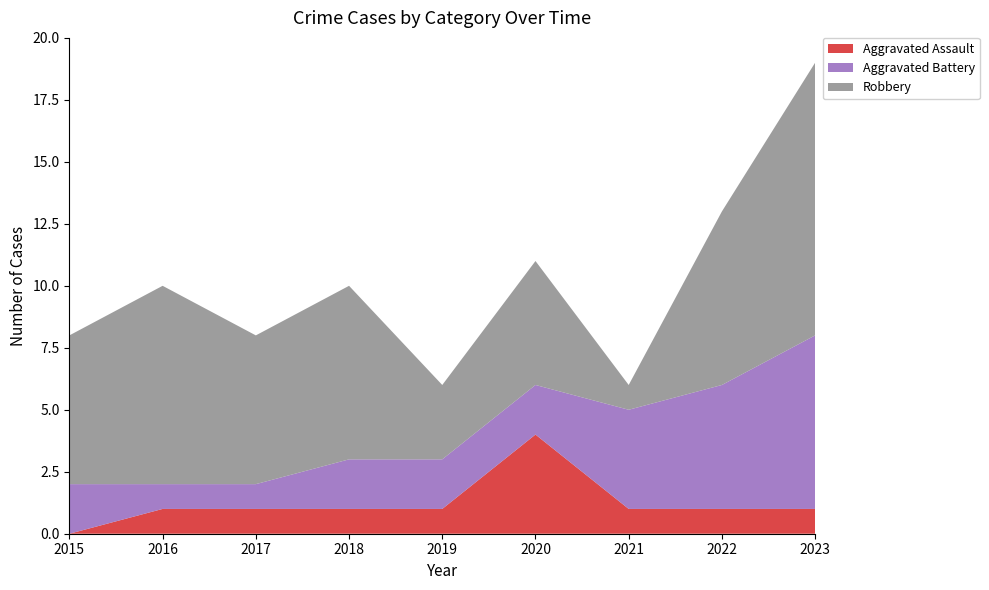

Reading left to right, list all the values displayed in this chart.

Aggravated Assault: 0	1	1	1	1	4	1	1	1
Aggravated Battery: 2	1	1	2	2	2	4	5	7
Robbery: 6	8	6	7	3	5	1	7	11